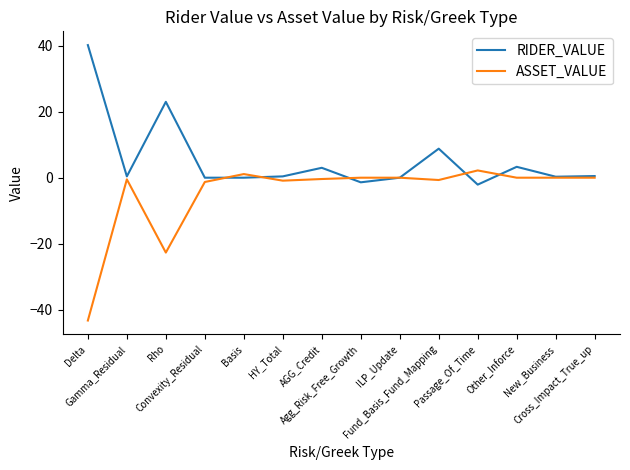

What is the difference between the ASSET_VALUE values at AGG_Credit and Cross_Impact_True_up?

0.4